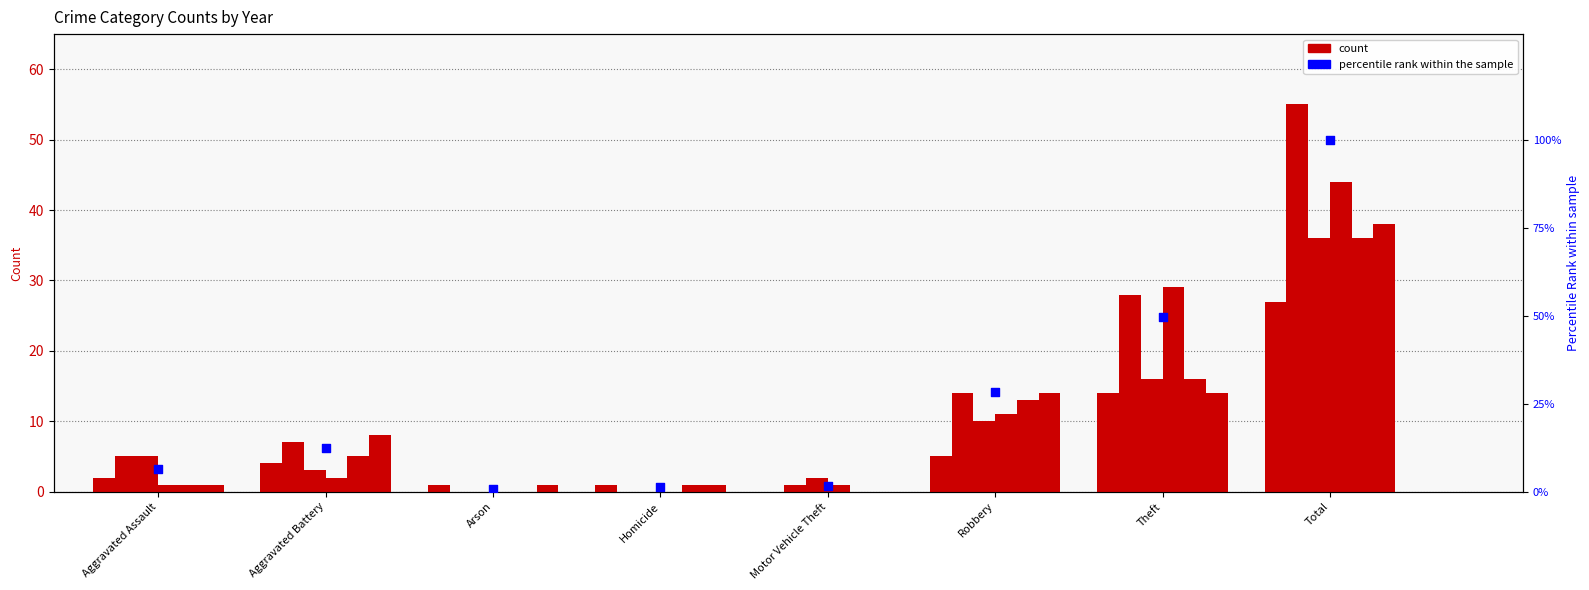

What is the change in value from Aggravated Assault to Total?

+93.6